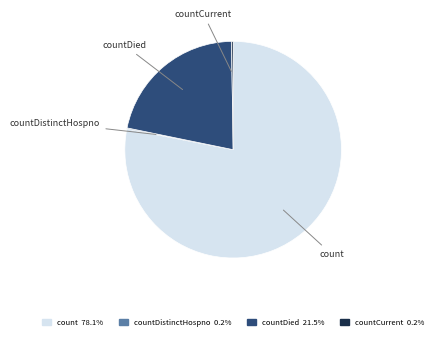

Is there a majority slice in this chart?

Yes